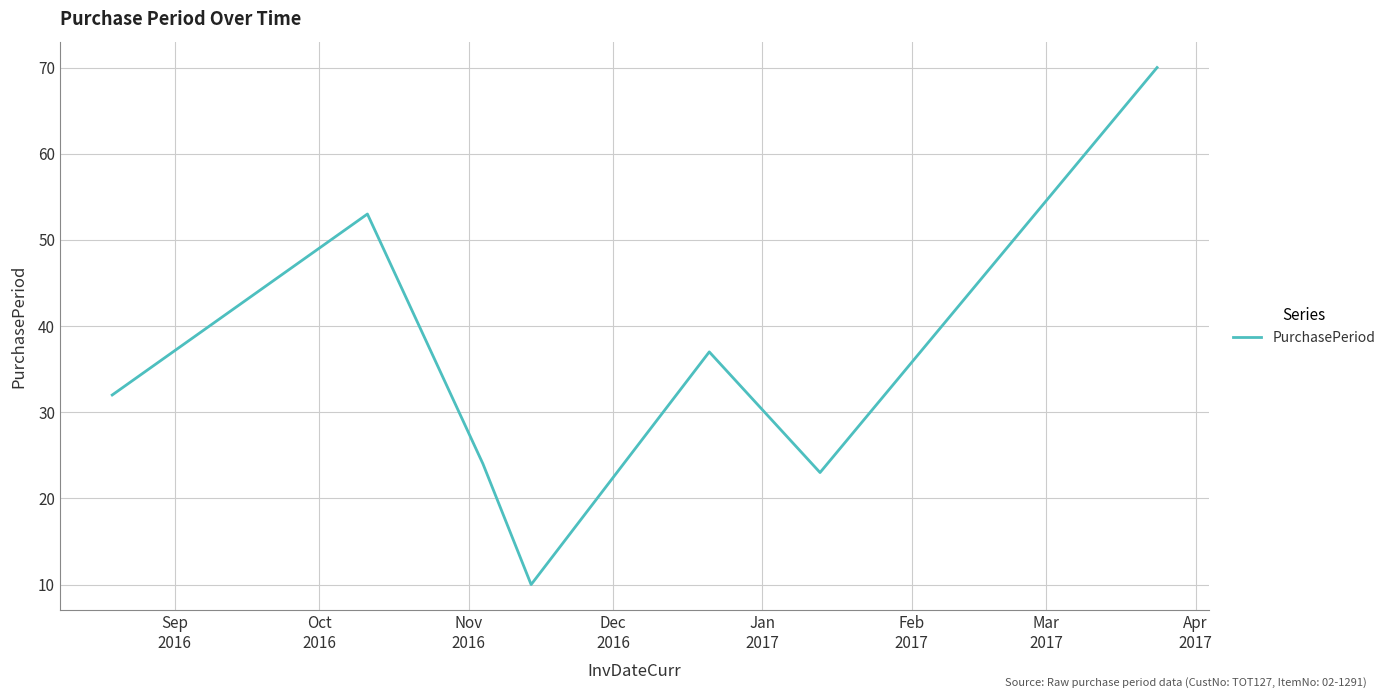

What is the minimum value shown in the chart?

10